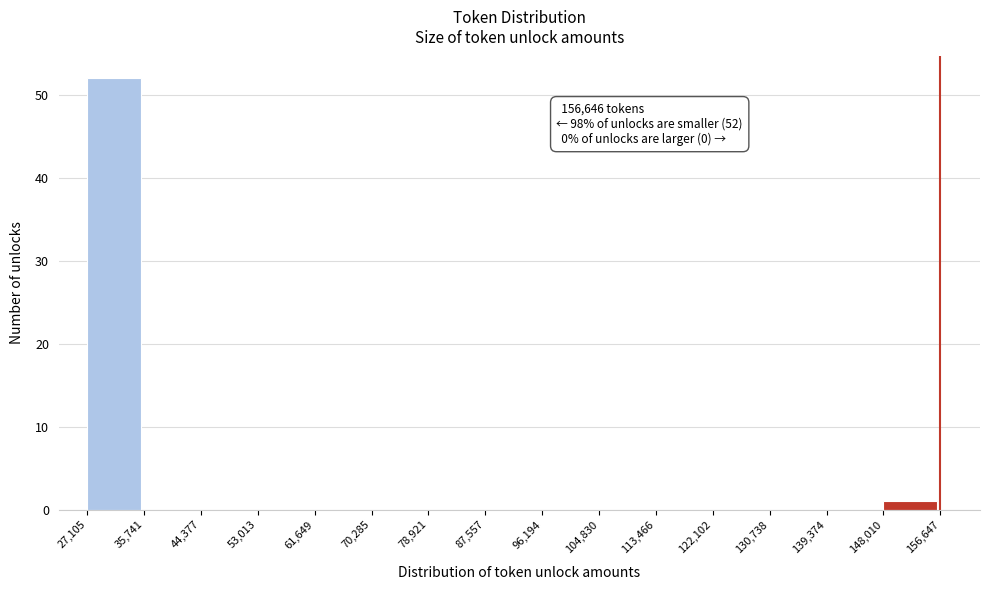

Over which range of the x-axis is the bar tallest?

27,105 to 35,741